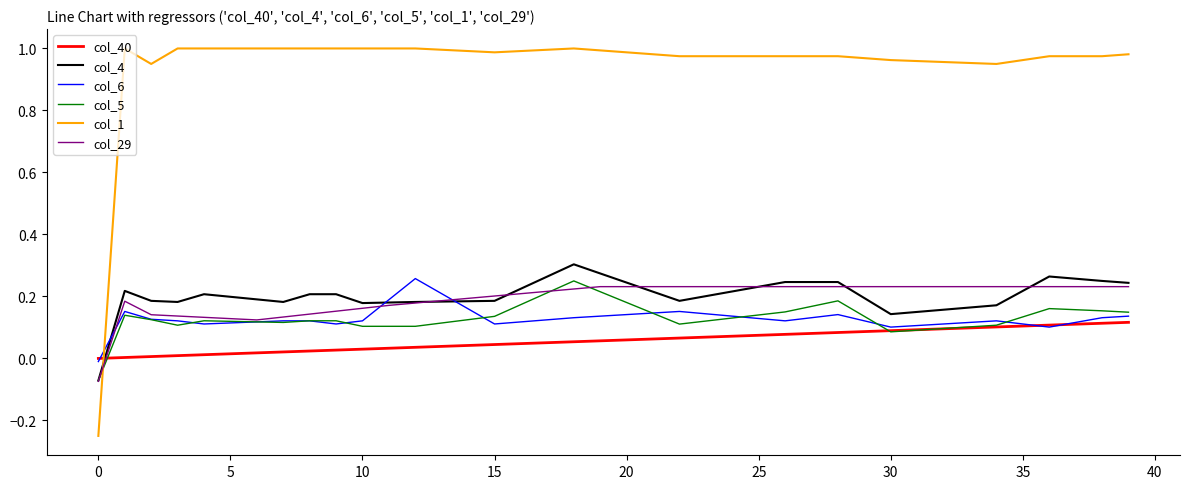

After their last crossing, which series has the higher values: col_6 or col_1?

col_1